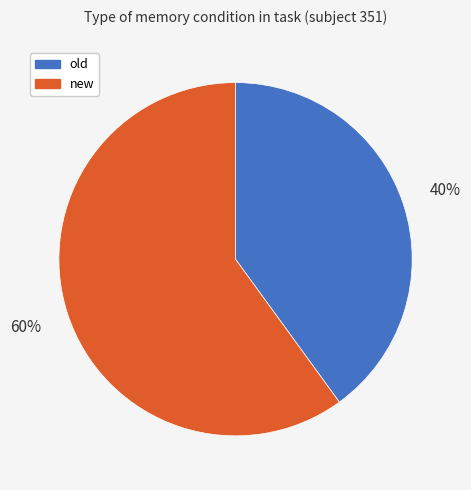

To the nearest percent, what is the difference between the largest and smallest slice percentages?

20%